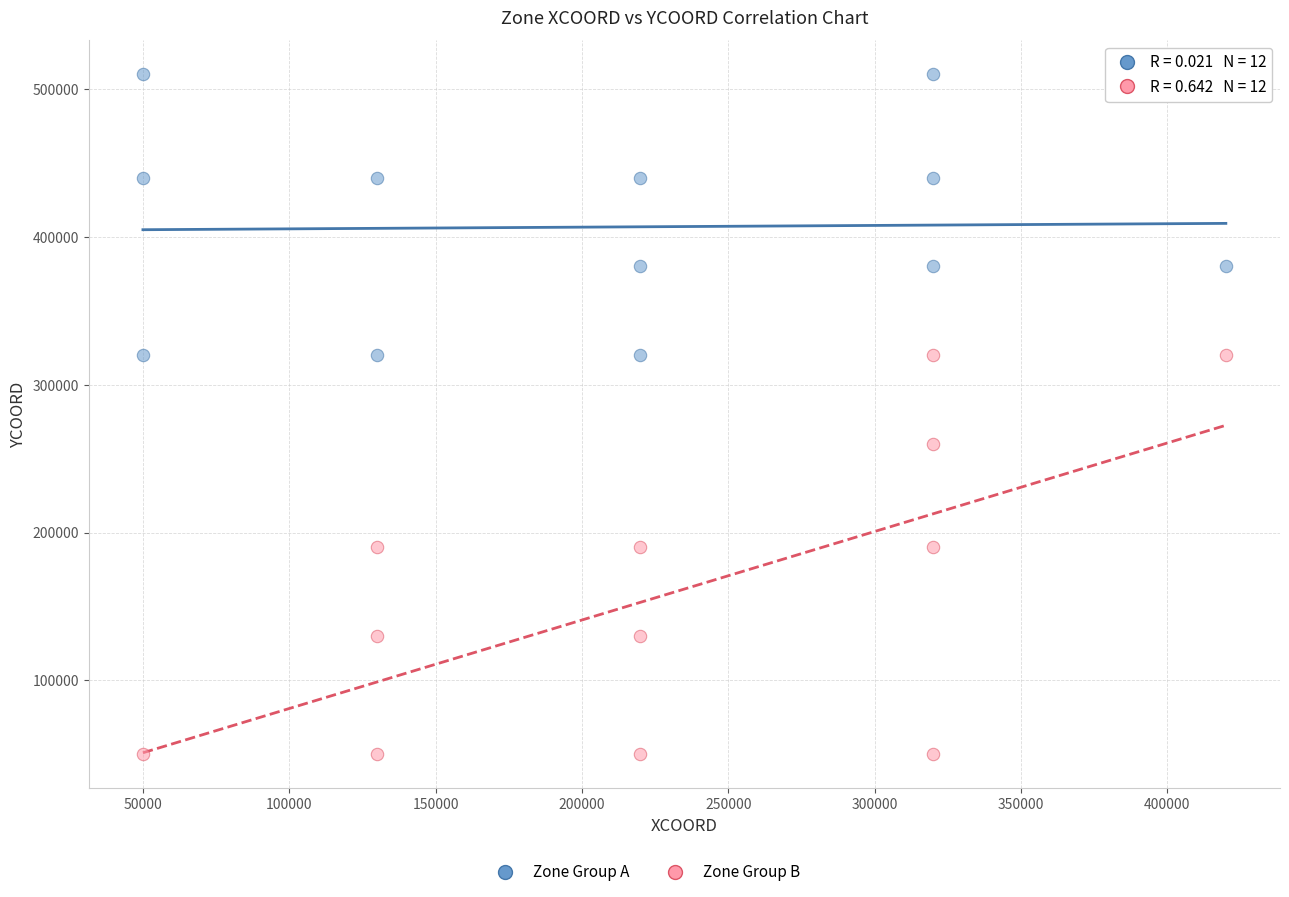

Which series has the widest spread of Y values?

Zone Group B